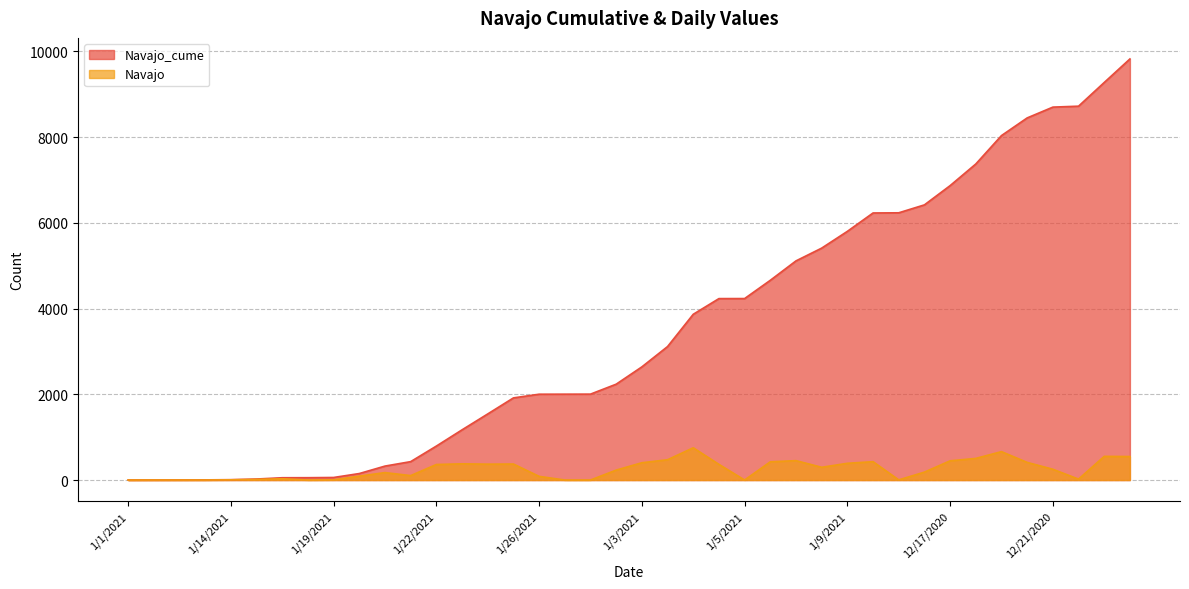

Reading right to left, extract all data points from this chart.

Navajo_cume: 12/24/2020=9826	12/23/2020=9277	12/22/2020=8724	12/21/2020=8702	12/20/2020=8450	12/2/2020=8038	12/18/2020=7375	12/17/2020=6870	12/16/2020=6421	12/15/2020=6236	12/14/2020=6232	1/9/2021=5803	1/8/2021=5412	1/7/2021=5114	1/6/2021=4661	1/5/2021=4235	1/4/2021=4234	1/31/2021=3868	1/30/2021=3115	1/3/2021=2641	1/29/2021=2237	1/28/2021=2005	1/27/2021=2004	1/26/2021=2003	1/25/2021=1917	1/24/2021=1543	1/23/2021=1172	1/22/2021=793	1/21/2021=430	1/20/2021=326	1/2/2021=152	1/19/2021=60	1/18/2021=55	1/16/2021=54	1/15/2021=24	1/14/2021=9	1/13/2021=4	1/12/2021=3	1/11/2021=2	1/1/2021=1
Navajo: 12/24/2020=549	12/23/2020=553	12/22/2020=22	12/21/2020=252	12/20/2020=412	12/2/2020=663	12/18/2020=505	12/17/2020=449	12/16/2020=185	12/15/2020=4	12/14/2020=429	1/9/2021=391	1/8/2021=298	1/7/2021=453	1/6/2021=426	1/5/2021=1	1/4/2021=366	1/31/2021=753	1/30/2021=474	1/3/2021=404	1/29/2021=232	1/28/2021=1	1/27/2021=1	1/26/2021=86	1/25/2021=374	1/24/2021=371	1/23/2021=379	1/22/2021=363	1/21/2021=104	1/20/2021=174	1/2/2021=92	1/19/2021=5	1/18/2021=1	1/16/2021=30	1/15/2021=15	1/14/2021=5	1/13/2021=1	1/12/2021=1	1/11/2021=1	1/1/2021=0